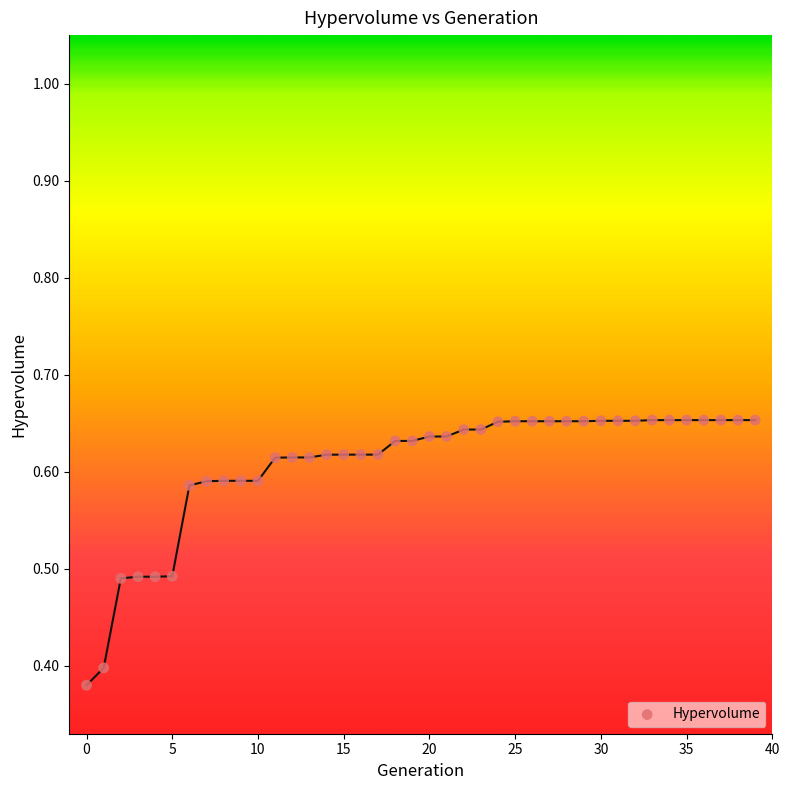

What is the range of Y values (max minus min)?

0.3